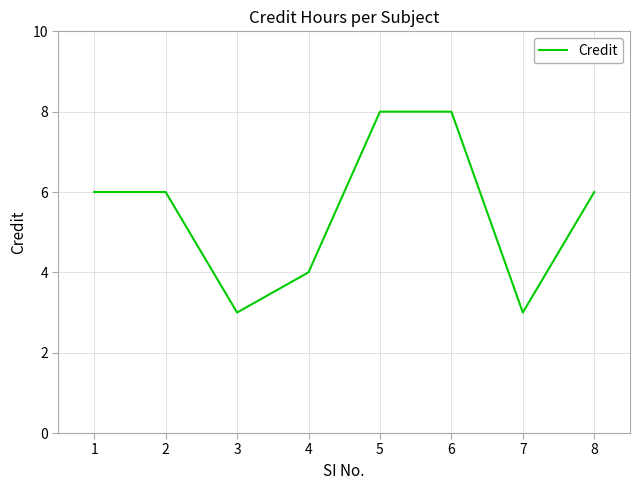

Approximately how many times larger is the value at 1 compared to 7?

2.0